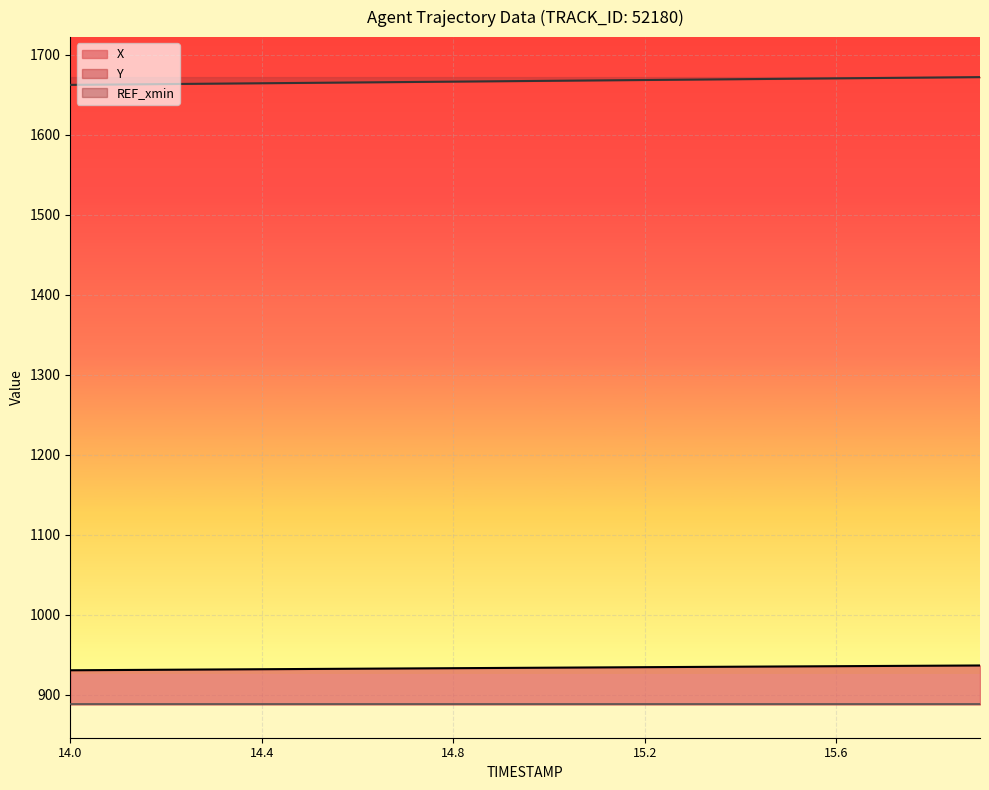

Which series has the widest spread of values?

Y